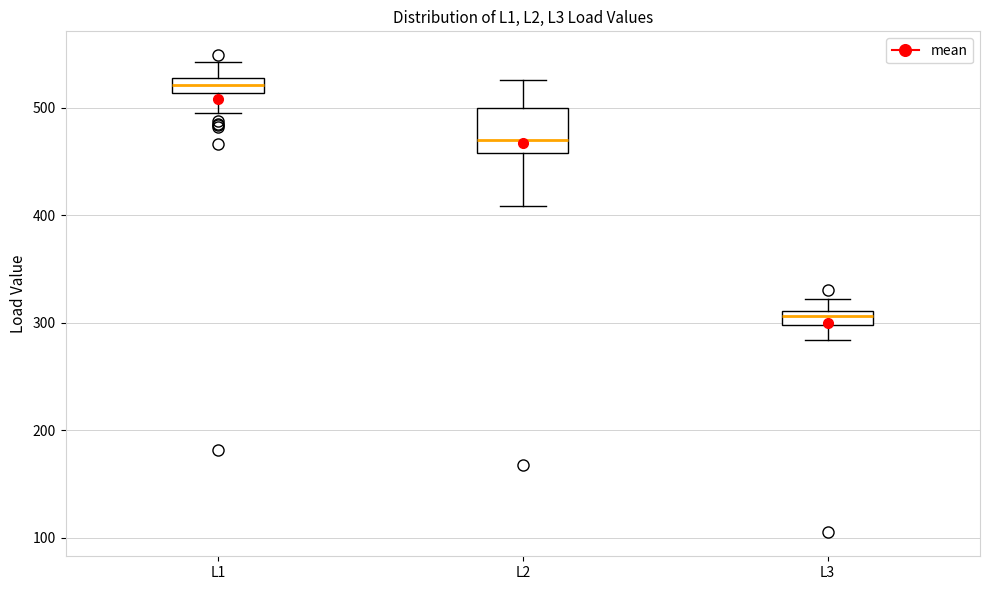

Comparing the boxes themselves (not the whiskers), which one is the tallest?

L2